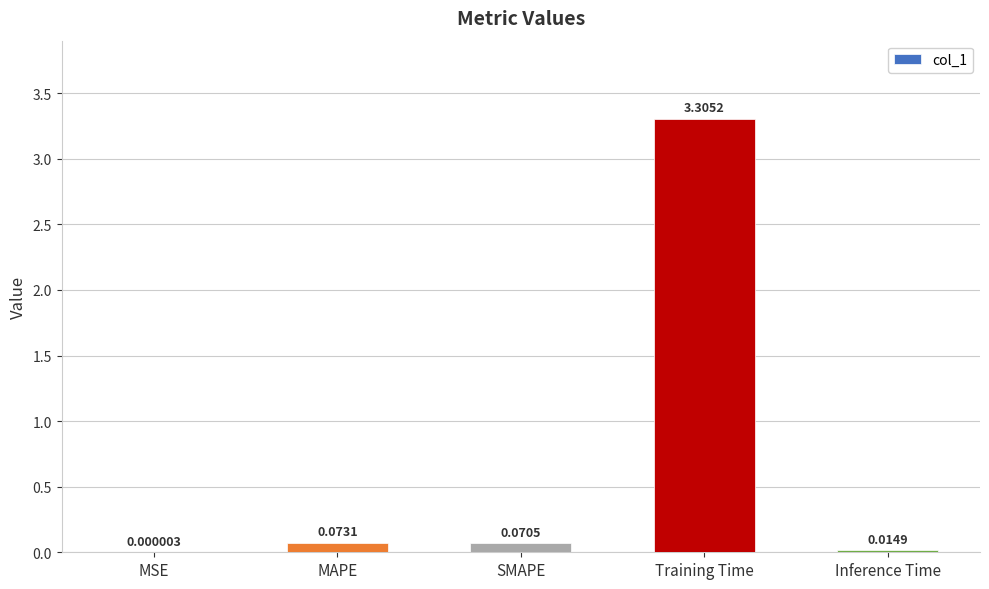

At which category does the chart reach its peak across all series?

Training Time